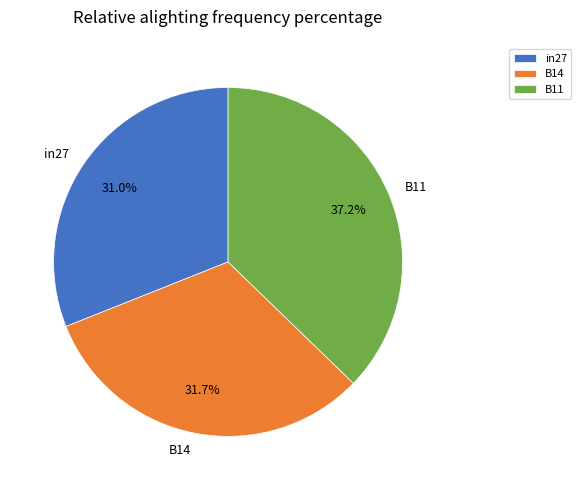

Is it true that in27 is 31% of the pie?

True